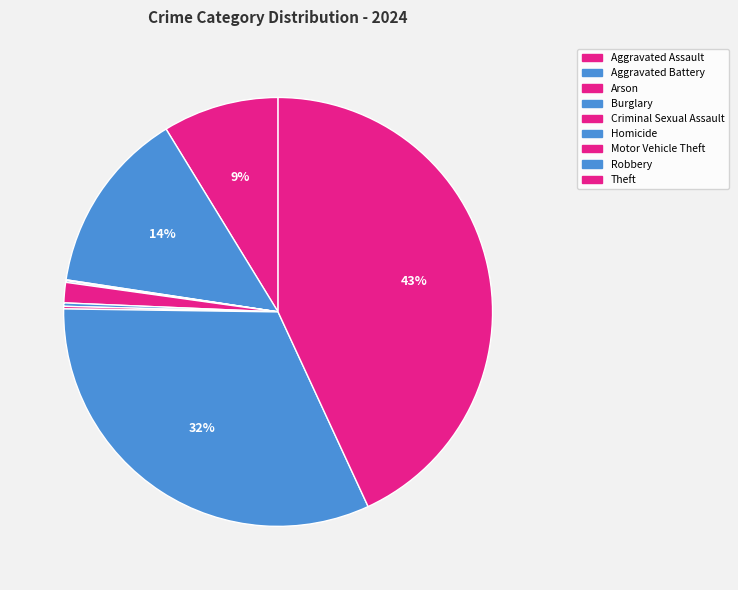

Rank the categories by value from lowest to highest.

Arson, Burglary, Motor Vehicle Theft, Homicide, Criminal Sexual Assault, Aggravated Assault, Aggravated Battery, Robbery, Theft